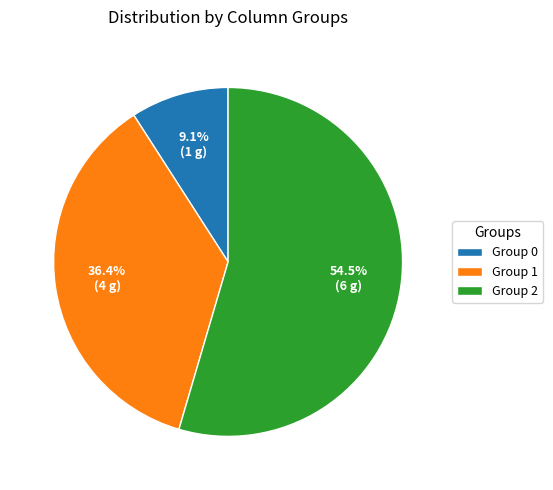

What is the total percentage of Group 1 and Group 0?

45.5%